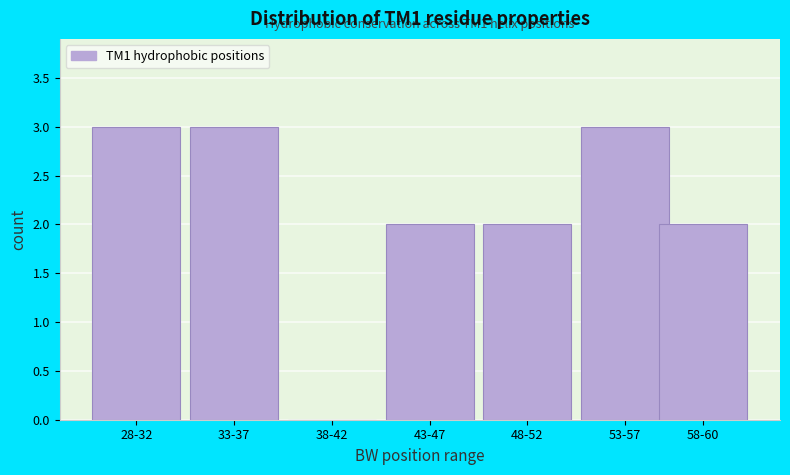

Reading left to right, list all the values displayed in this chart.

28-32=3	33-37=3	38-42=0	43-47=2	48-52=2	53-57=3	58-60=2